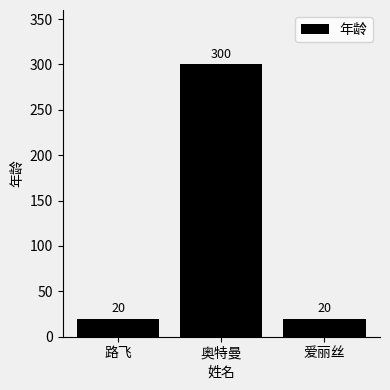

The value at 奥特曼 is 300. True or false?

True